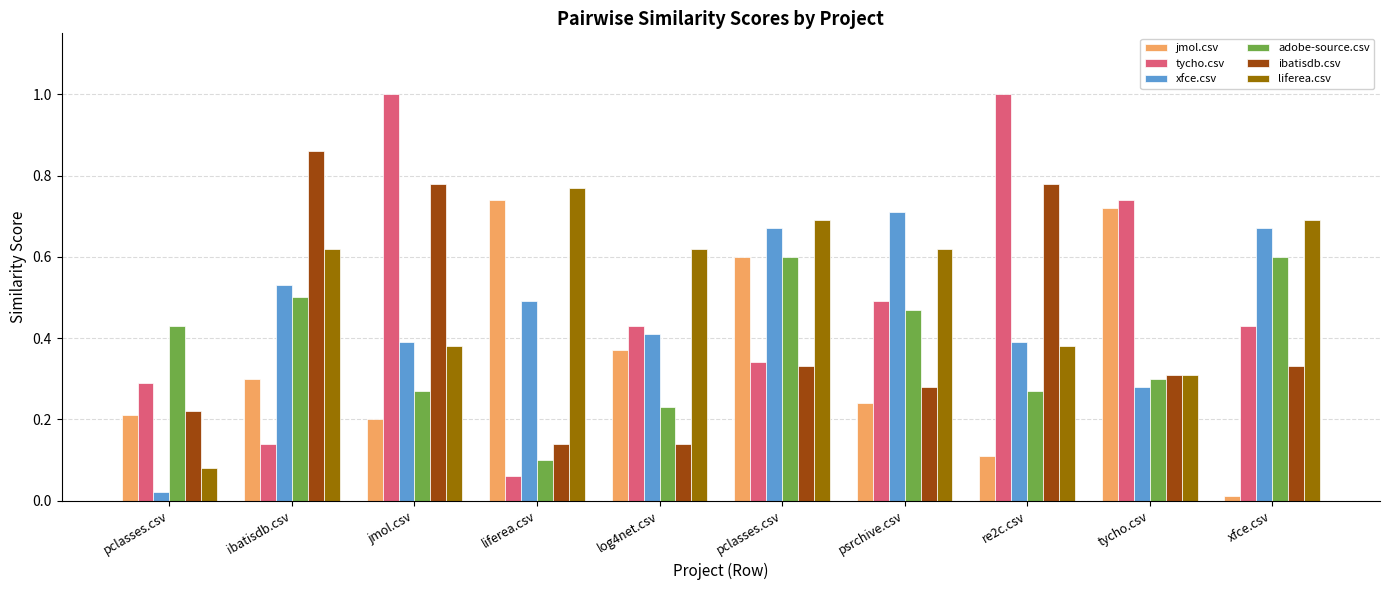

What is the label of the 4th bar from the left?

liferea.csv